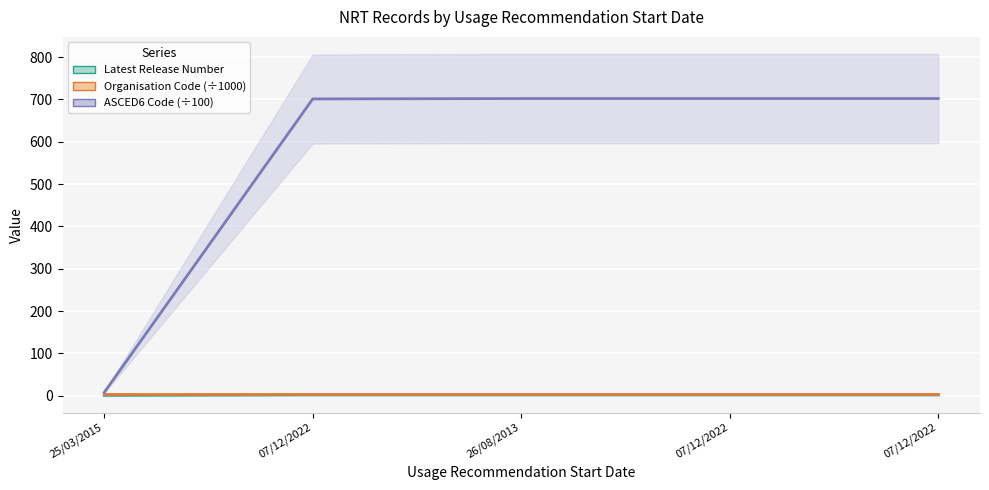

What is the spread (max minus min) of values at 25/03/2015?

7.0